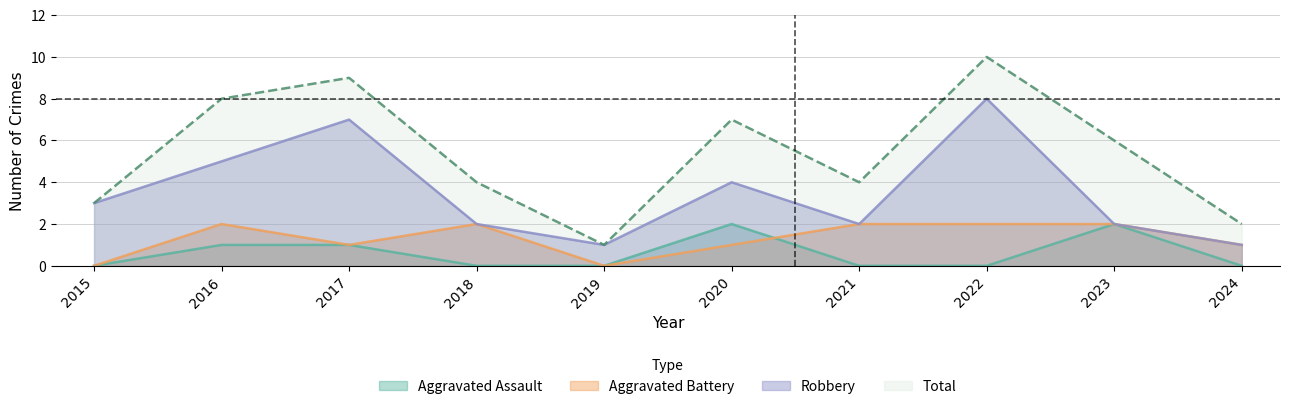

Read the Robbery value at 2016.

5